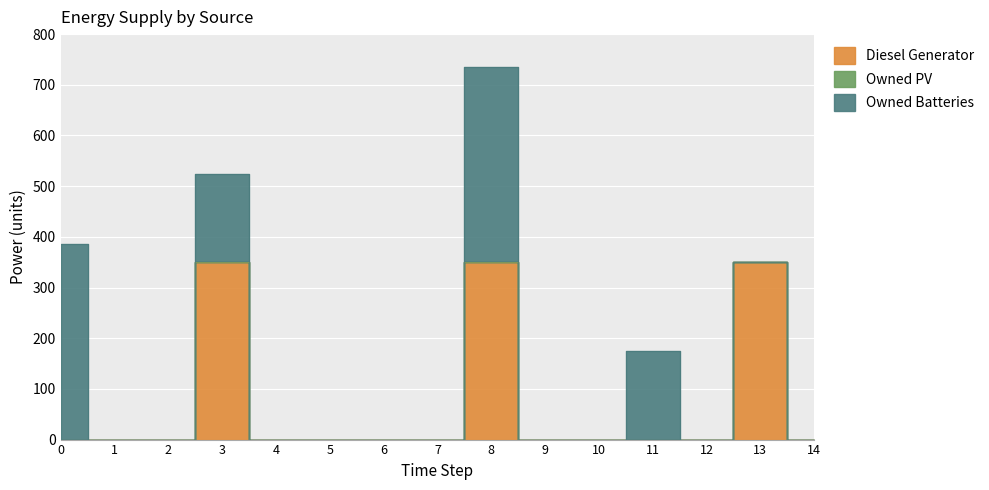

At which category is the sum across all series the highest?

8